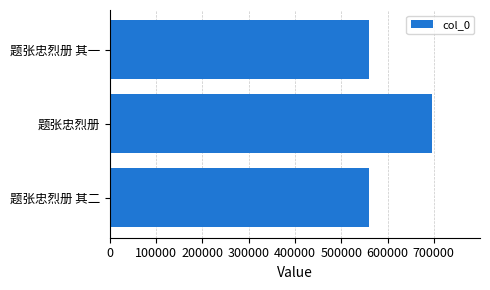

Which category has the highest value across all series?

题张忠烈册